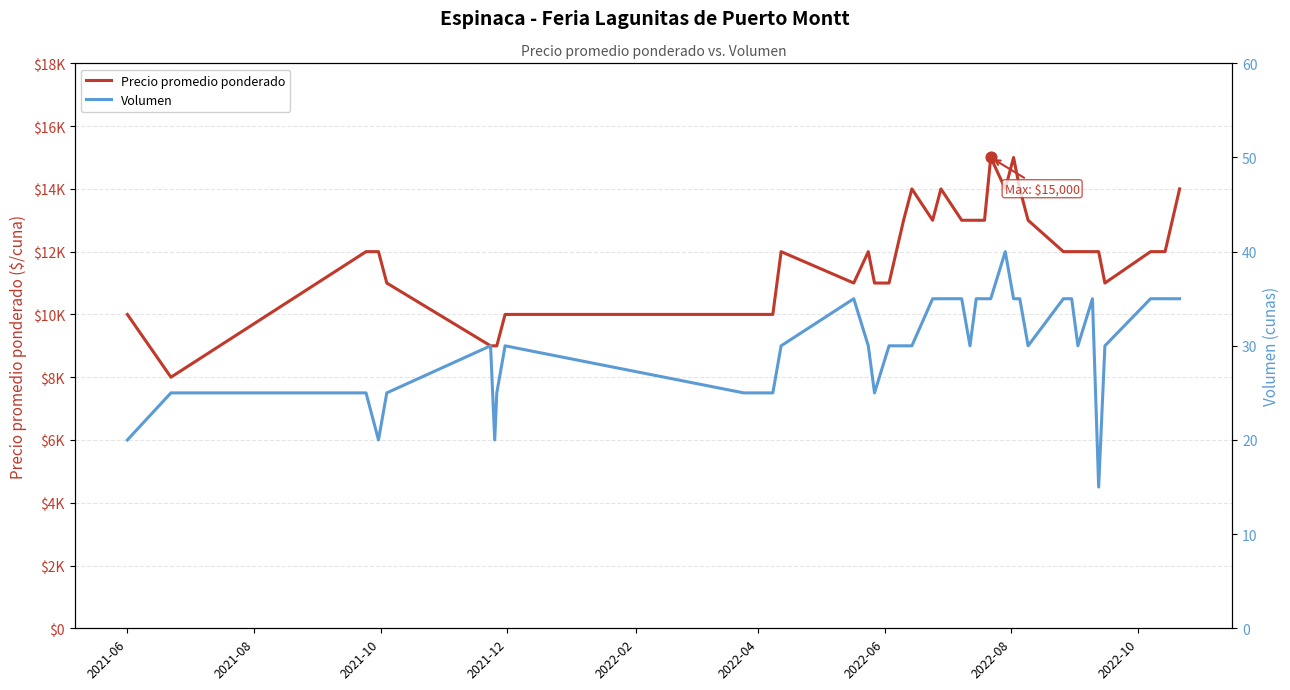

Which series contains the lowest Y value?

Volumen